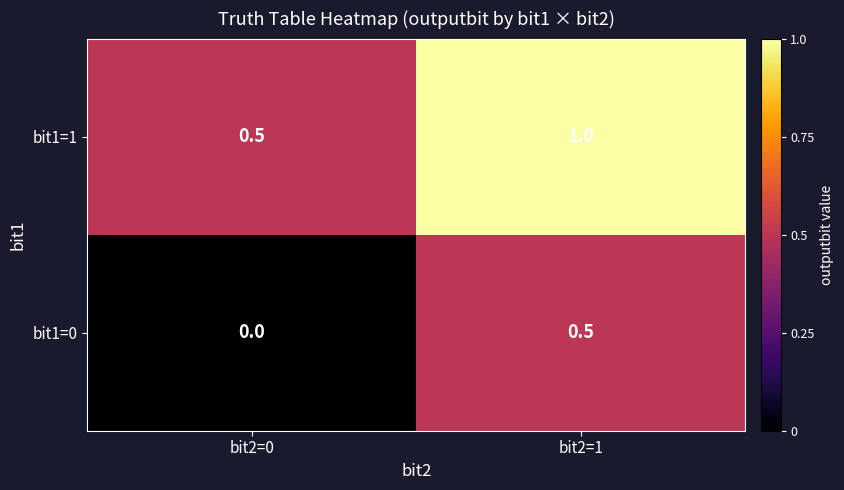

How many series are shown in this chart?

2